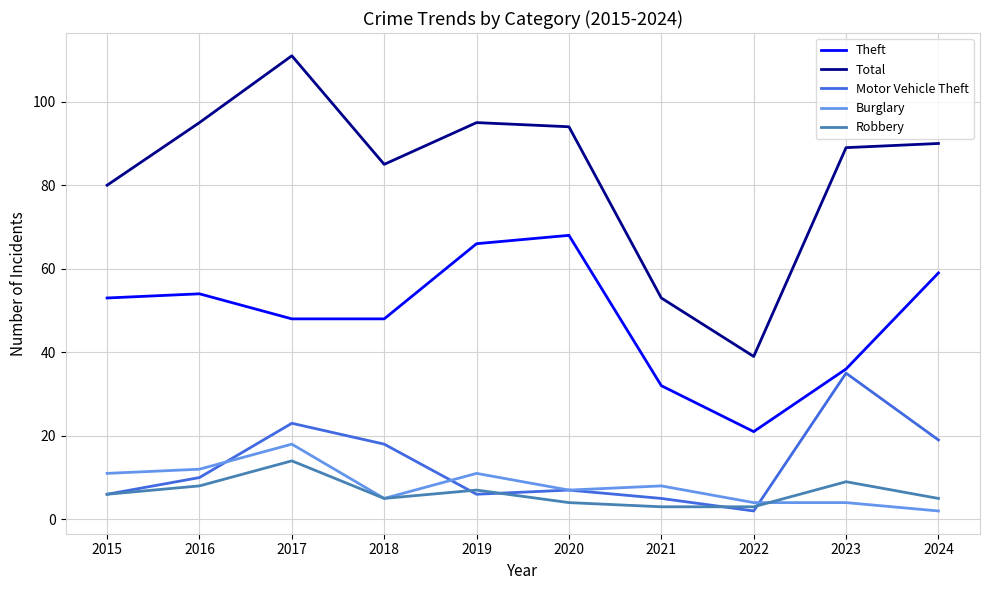

The value of Theft at 2024 is 59. True or false?

True